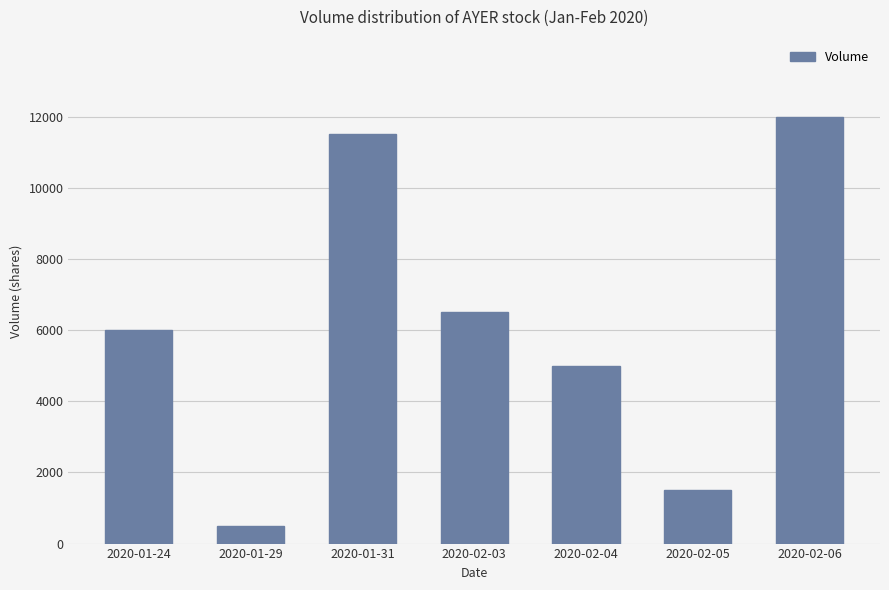

What is the label of the 3rd bar from the left?

2020-01-31